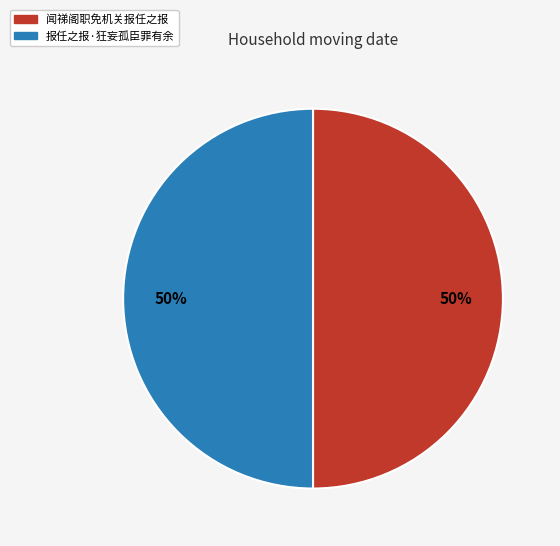

The 报任之报·狂妄孤臣罪有余 slice represents 43% of the pie. True or false?

False